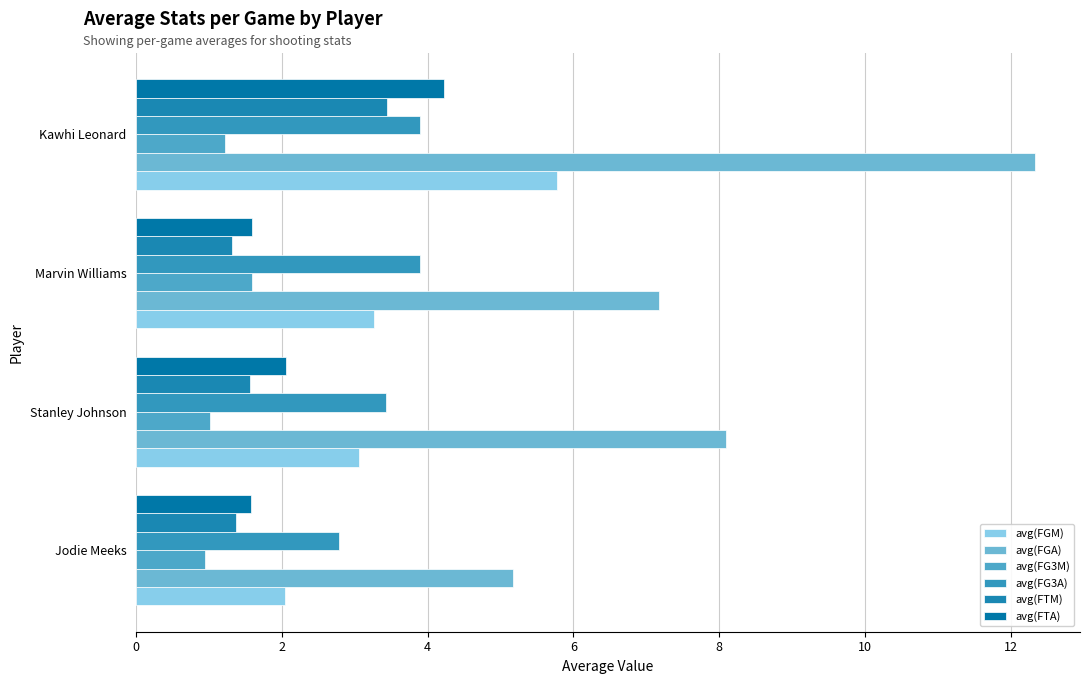

Count the number of data series in this chart.

6